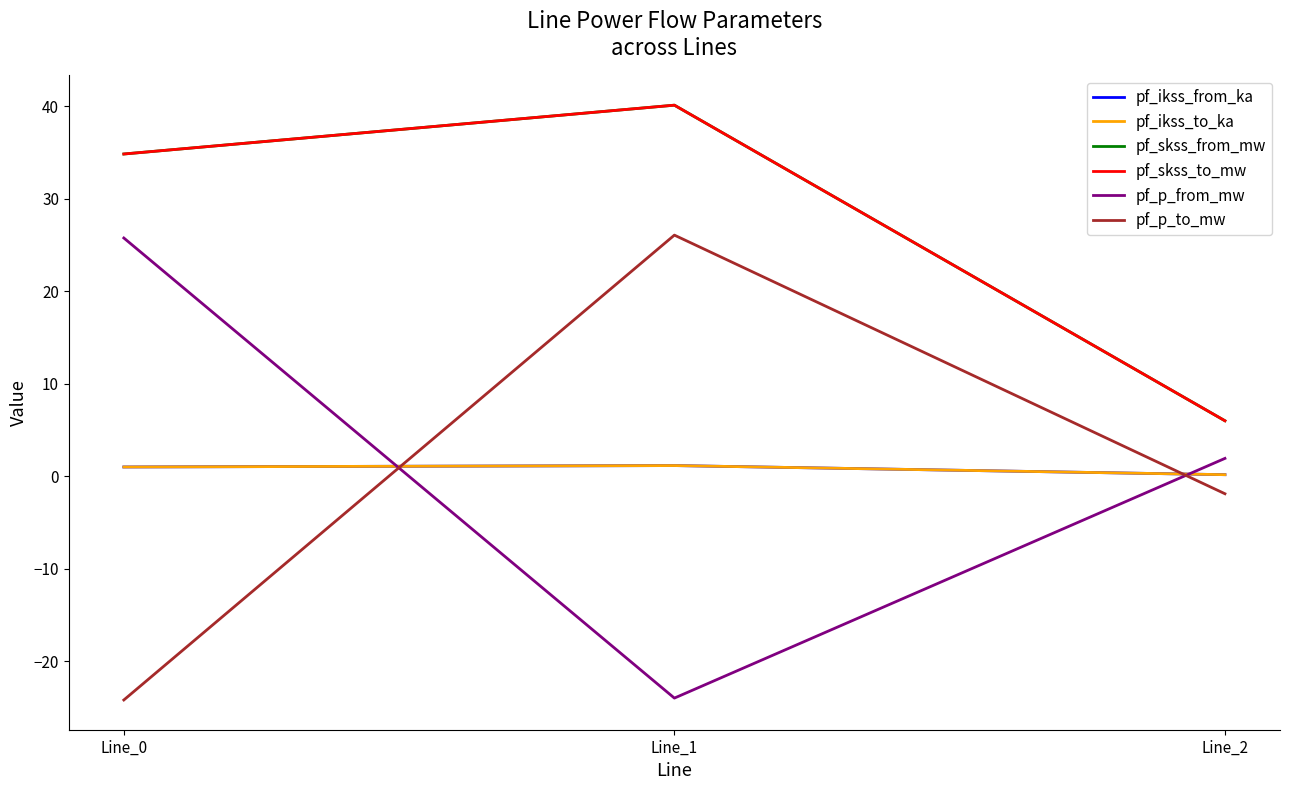

Where is pf_p_to_mw nearest to the value 0?

Line_2